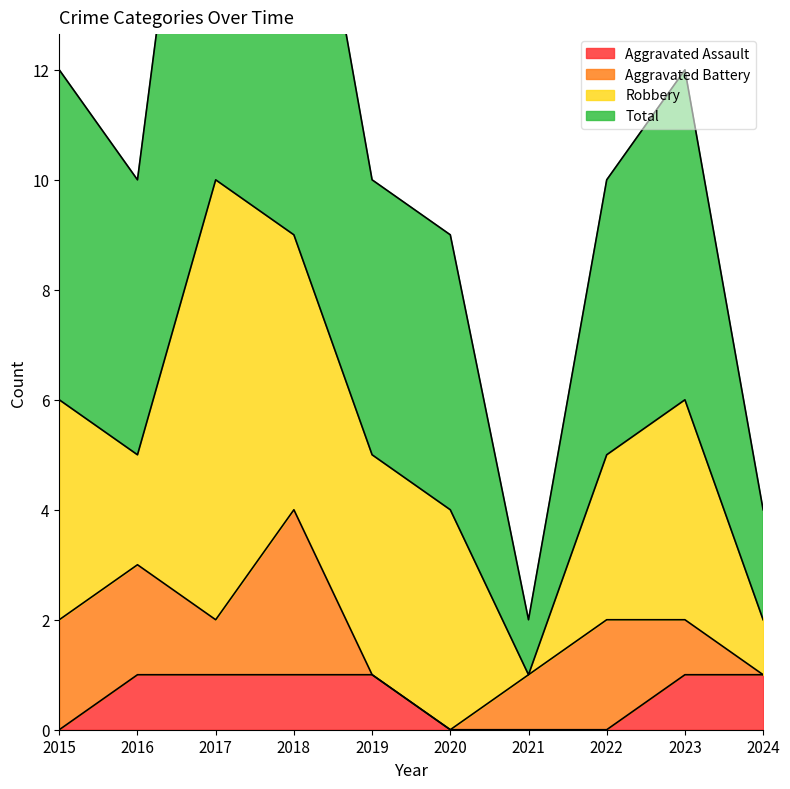

What is the greatest value displayed?

21